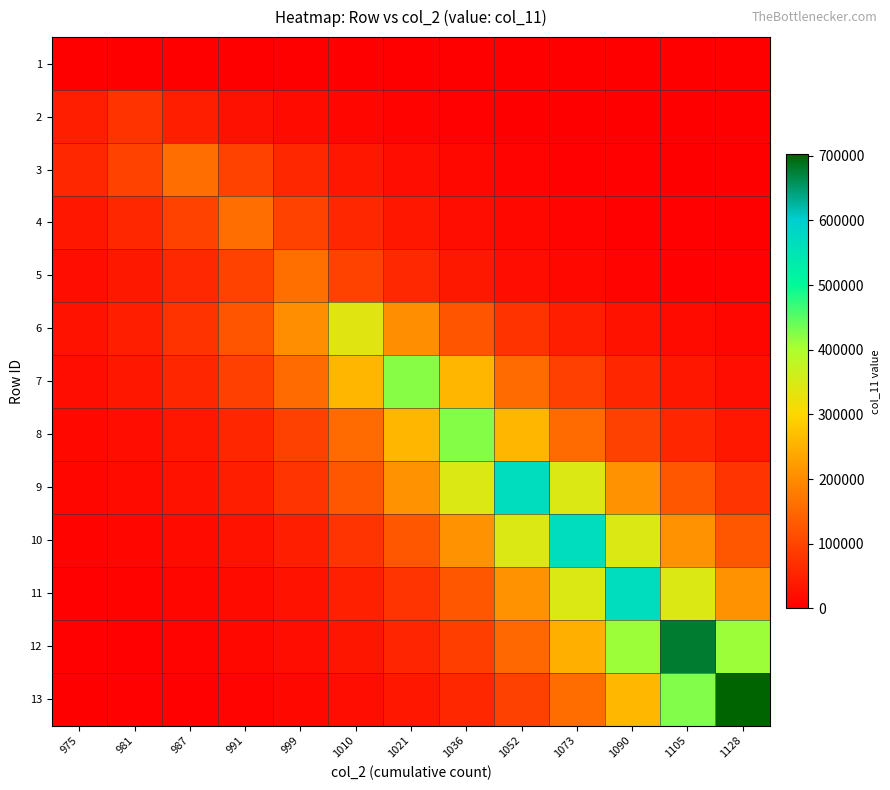

Which series has the widest spread of values?

13